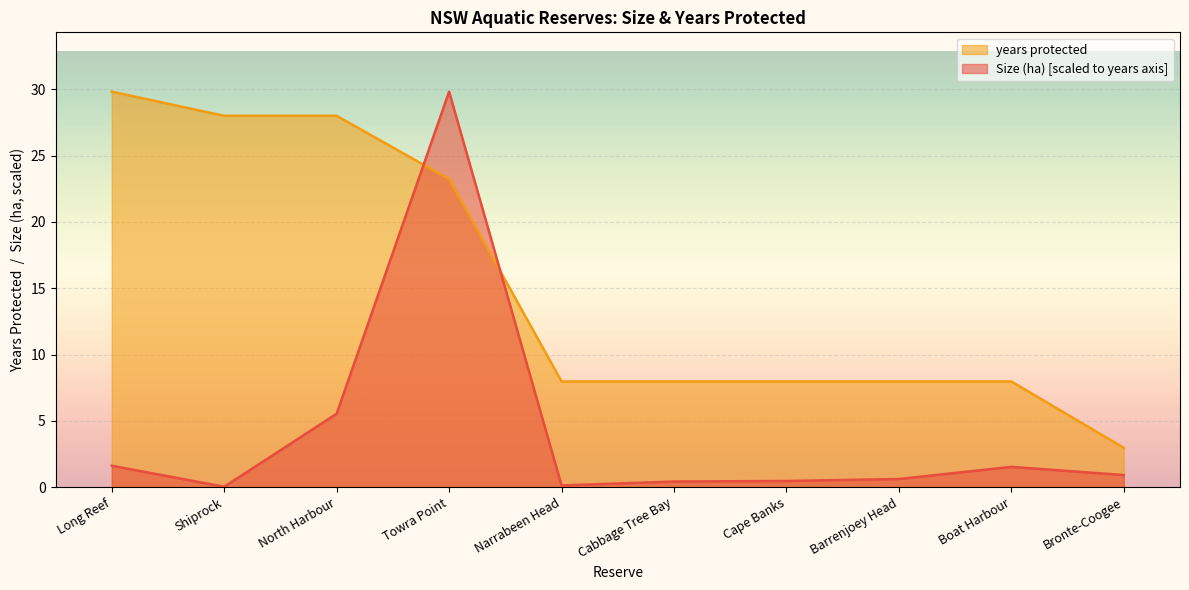

True or false: years protected has more than 1 interior local peaks.

False